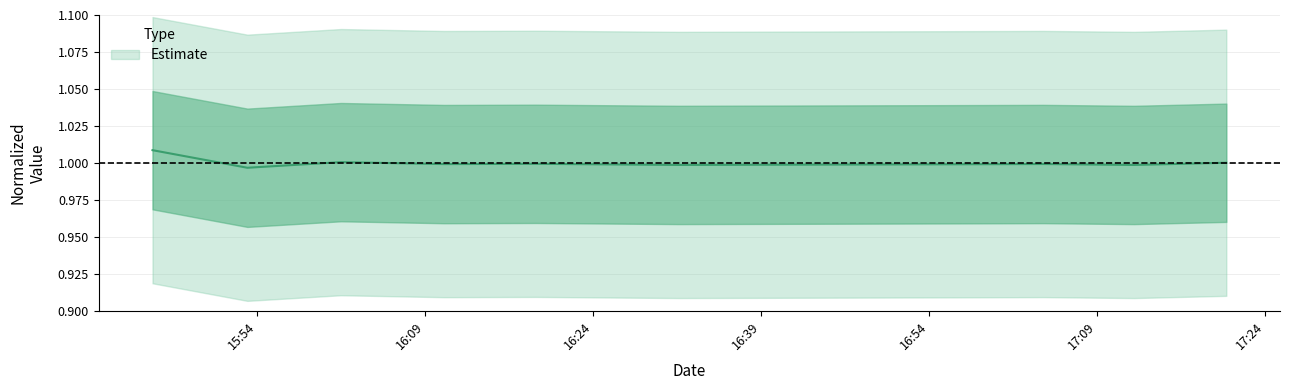

The chart shows a value of 1.6 at 2015-09-05 16:18:53. True or false?

False